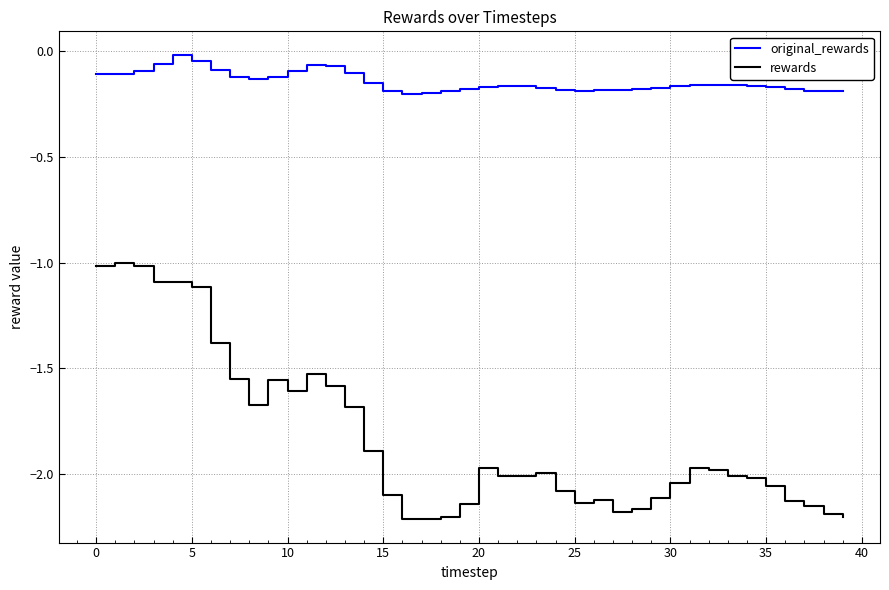

True or false: rewards and original_rewards cross at least once.

False